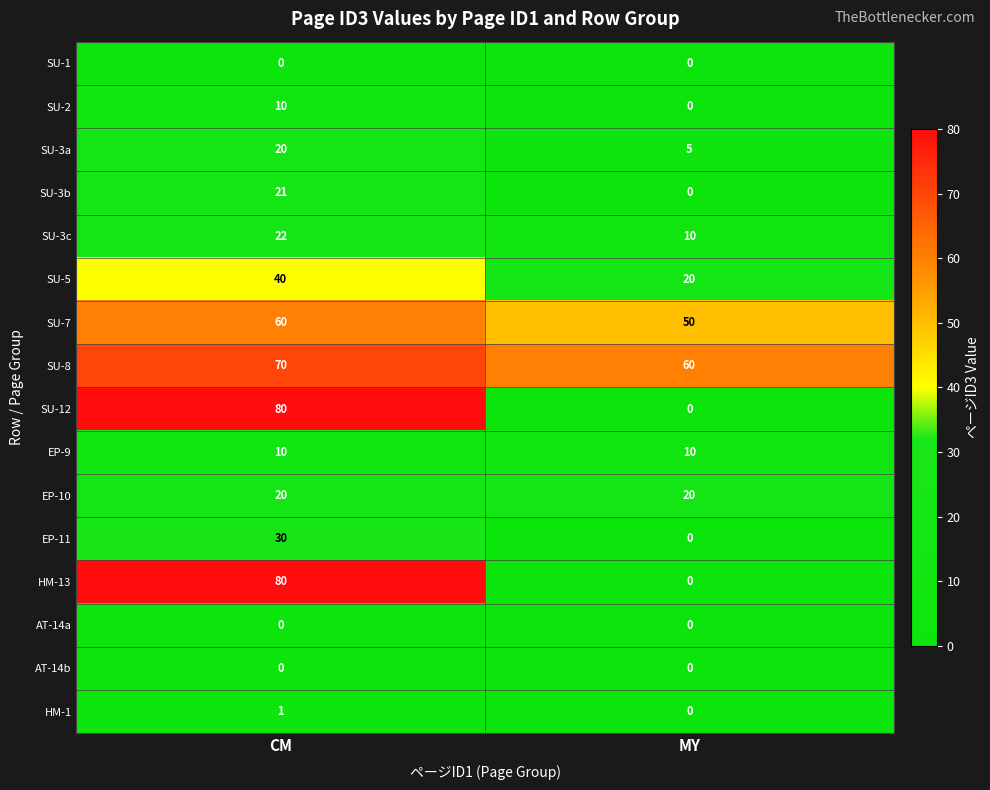

At which label does SU-3c reach its peak?

CM